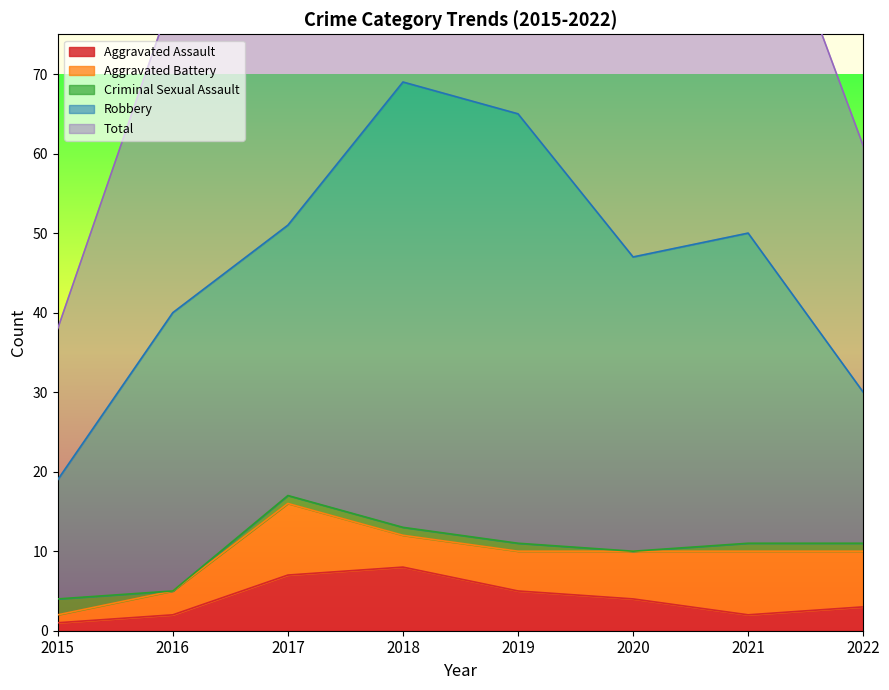

True or false: Aggravated Battery and Robbery intersect in this chart.

False